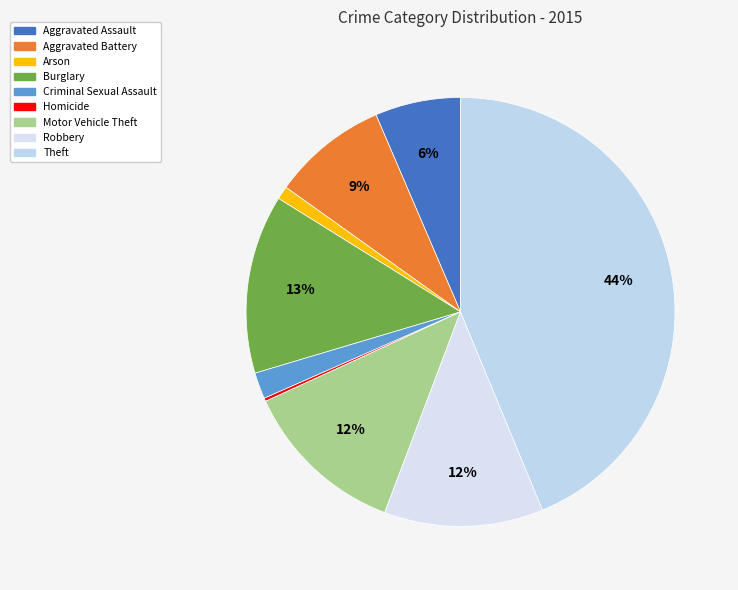

To the nearest percent, what percentage of the pie is Theft?

44%